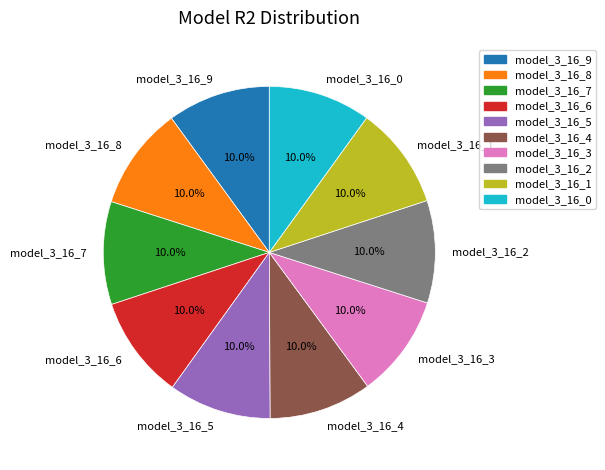

How many slices are in this pie chart?

10